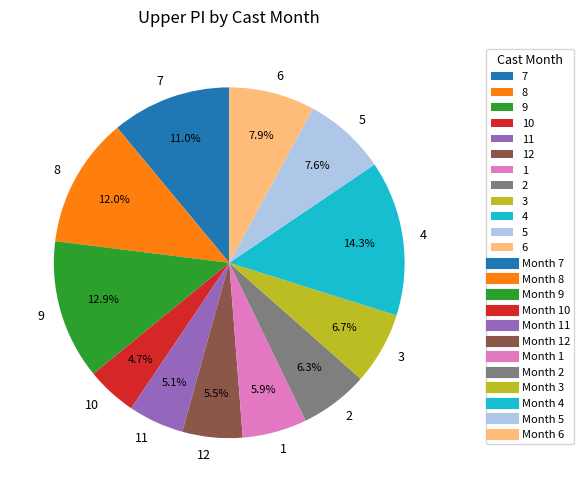

Is 5 the majority of the pie?

No